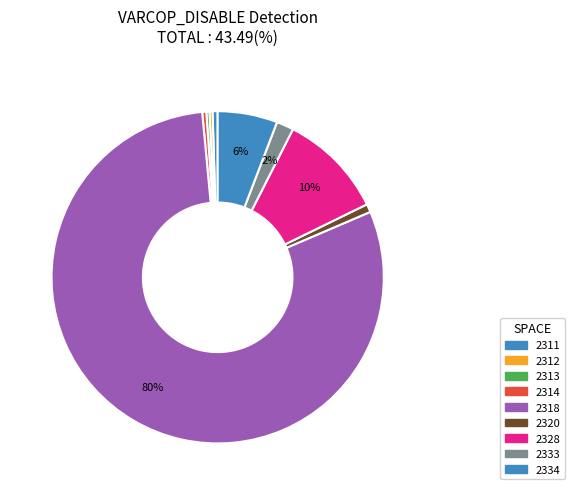

Is the sum of 2328 and 2318 greater than half?

Yes